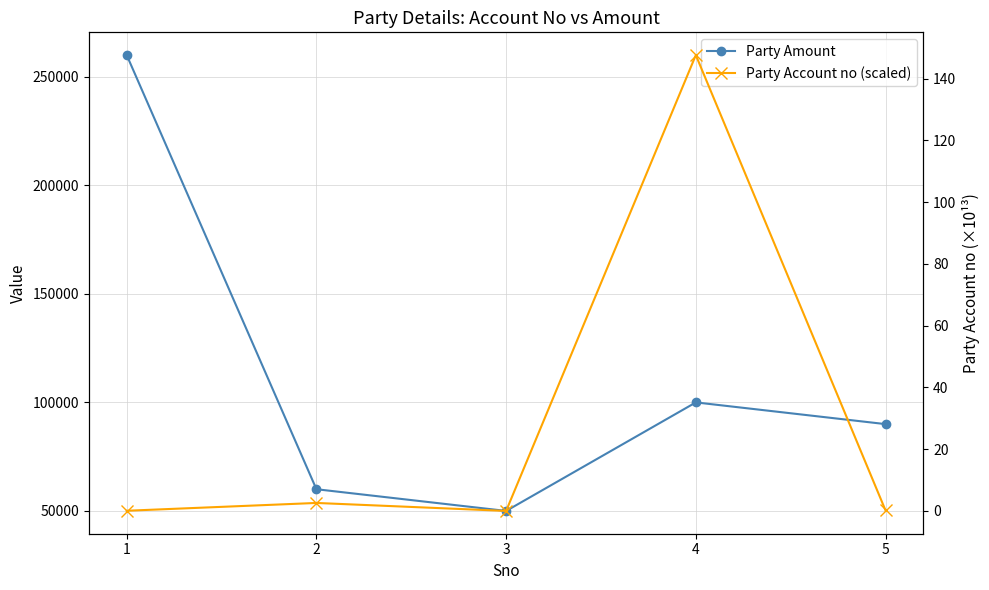

Reading left to right, what are all the values shown in this chart?

Party Amount: 1=260000.0	2=60000.0	3=50000.0	4=100000.0	5=90000.0
Party Account no (scaled): 1=0.1	2=2.6	3=0.0	4=147.6	5=0.2